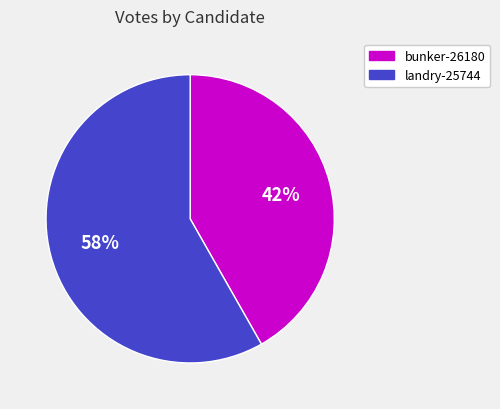

What percentage is the landry-25744 slice, to the nearest percent?

58%